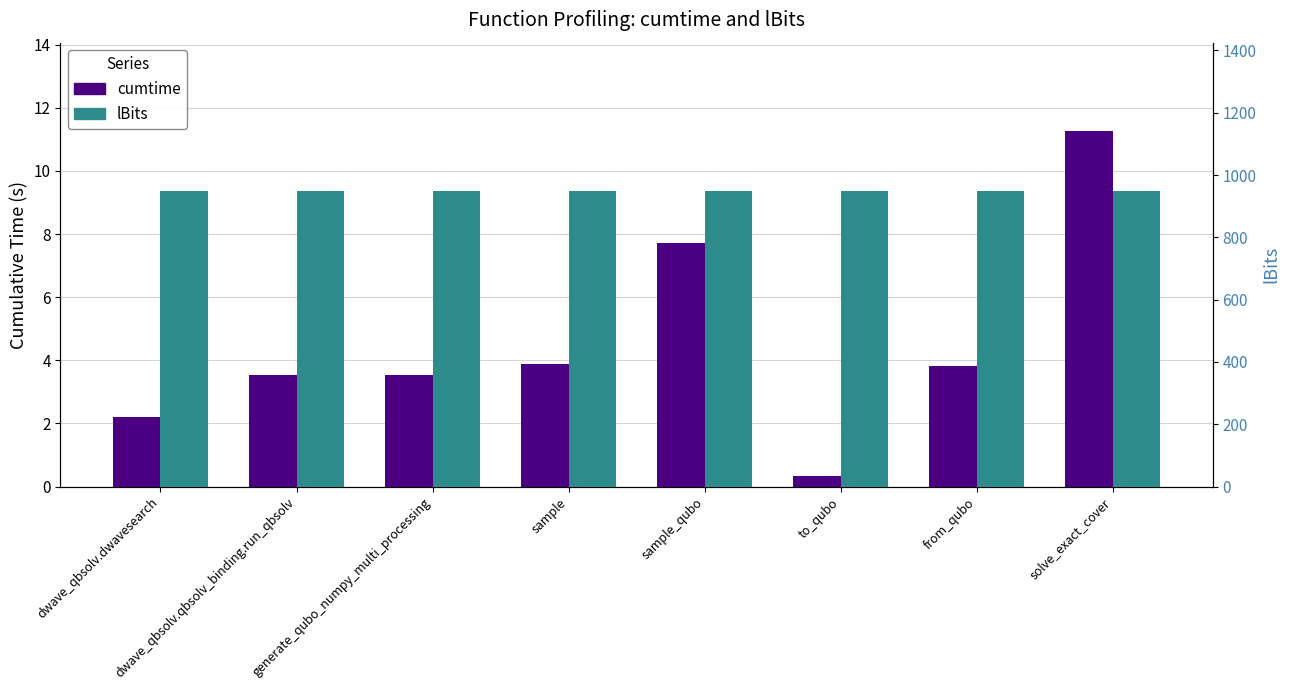

What is the average value of the lBits series?

950.0